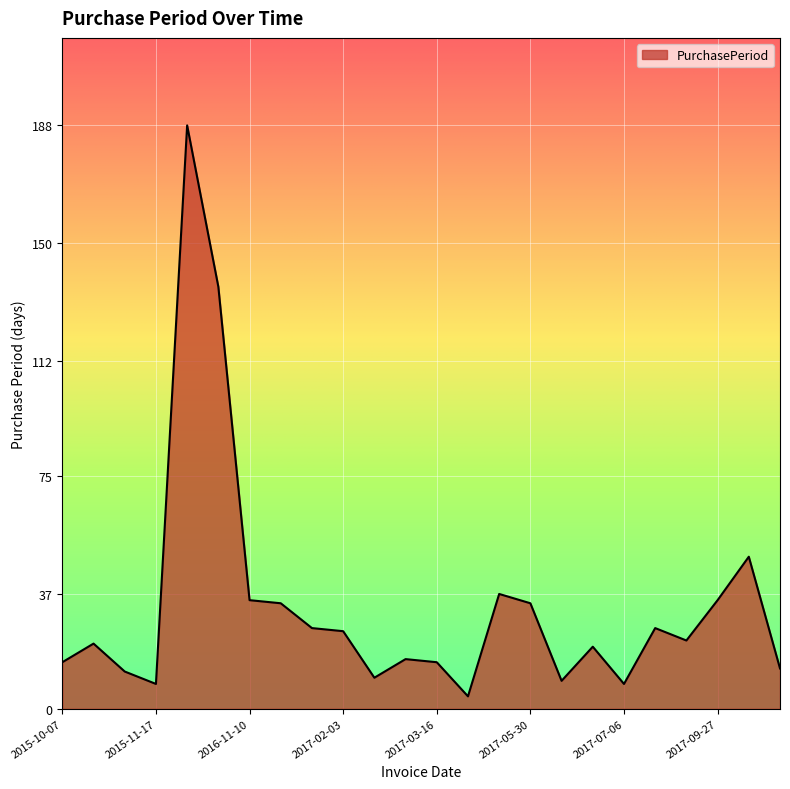

How many lines are shown in the chart?

1